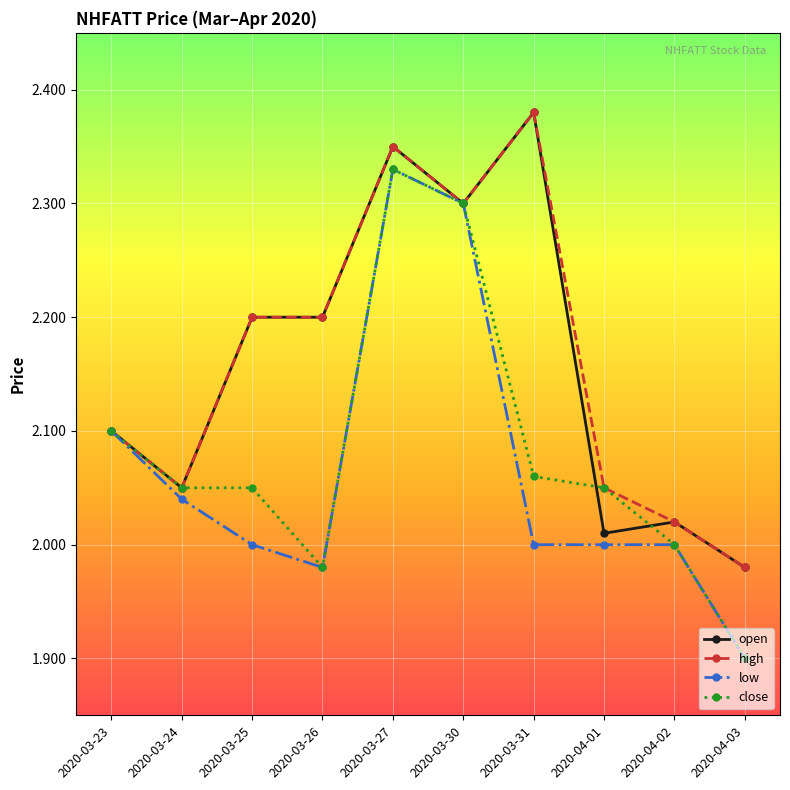

What is the total value across all series at 2020-04-01?

8.1